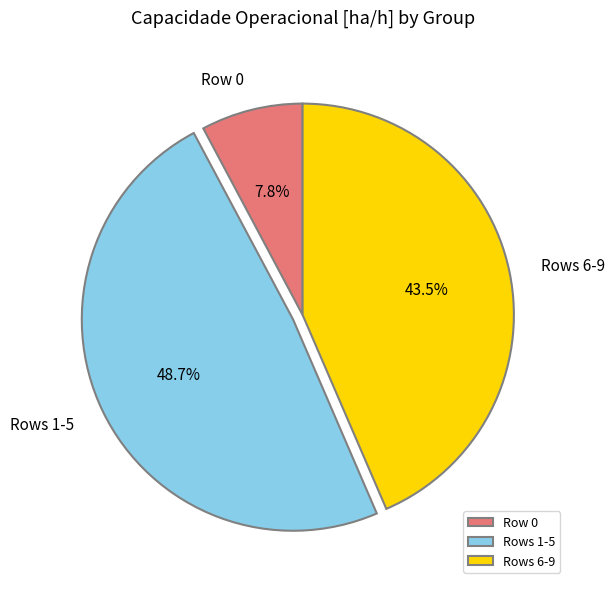

What portion of the pie excludes Row 0?

92.2%